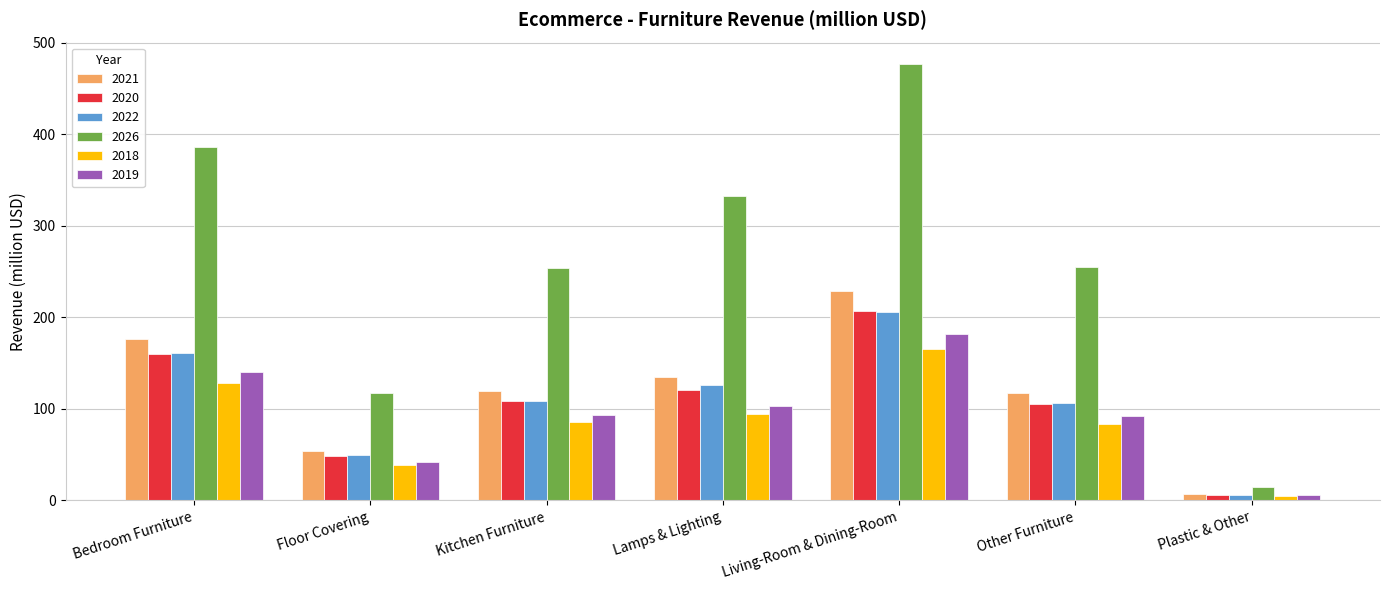

How many groups of bars are there?

7